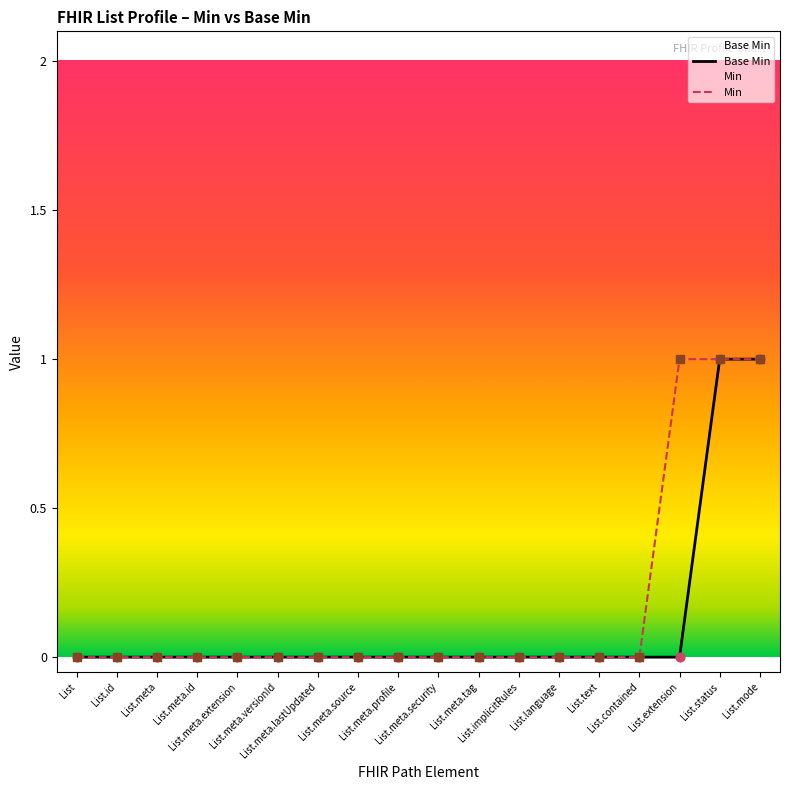

Is the value of Base Min at List.meta.extension greater than the value of Min at List.contained?

No